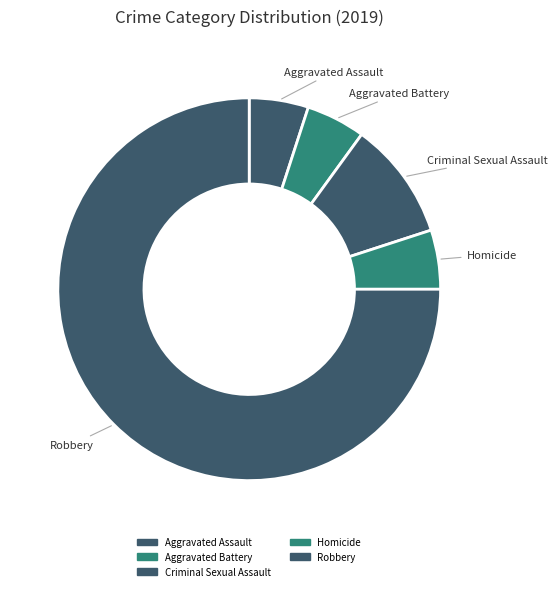

The Criminal Sexual Assault slice represents 24% of the pie. True or false?

False